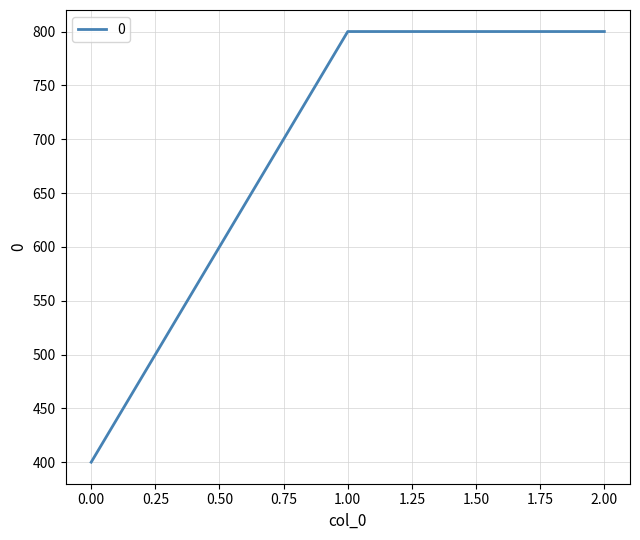

Reading left to right, extract all data points from this chart.

0.00=400	1.00=800	2.00=800